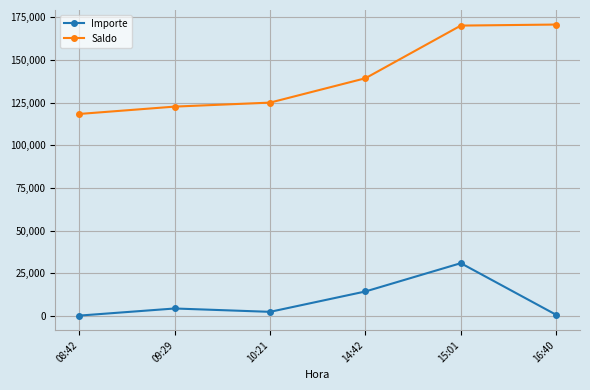

What is the highest value of the Importe series?

30855.8